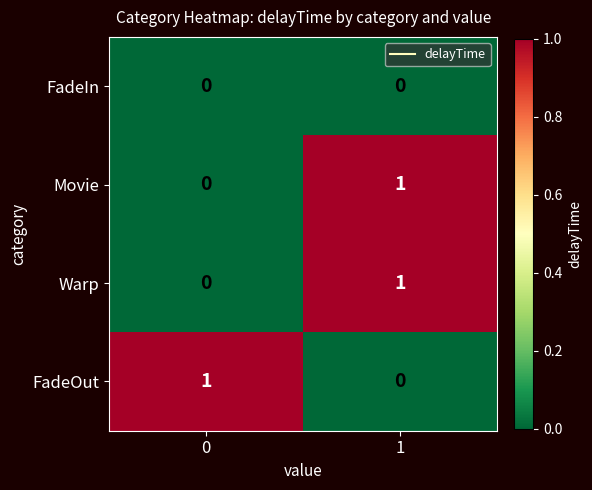

Count the number of data series in this chart.

4